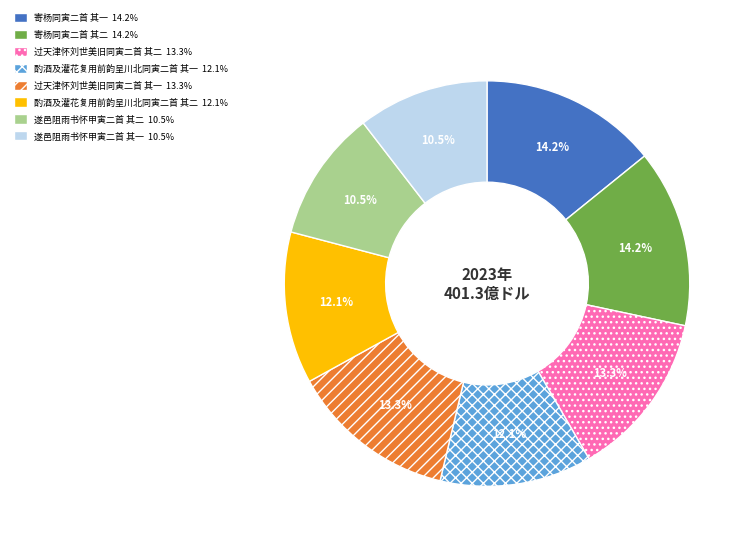

To the nearest percent, what is the difference between the 寄杨同寅二首 其二 and 酌酒及灌花复用前韵呈川北同寅二首 其二 slice percentages?

2%